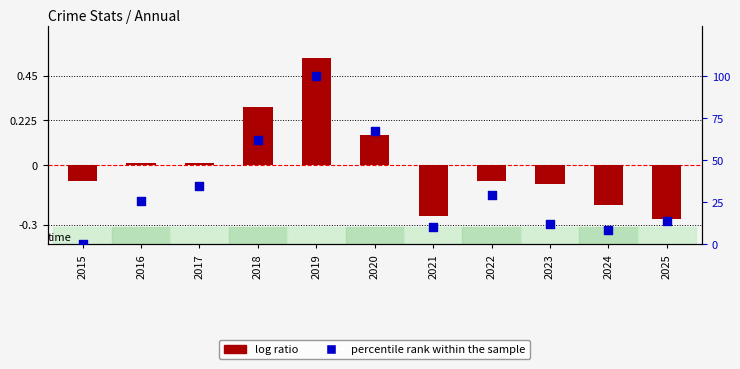

What is the total value across all series at 2021?

10.1